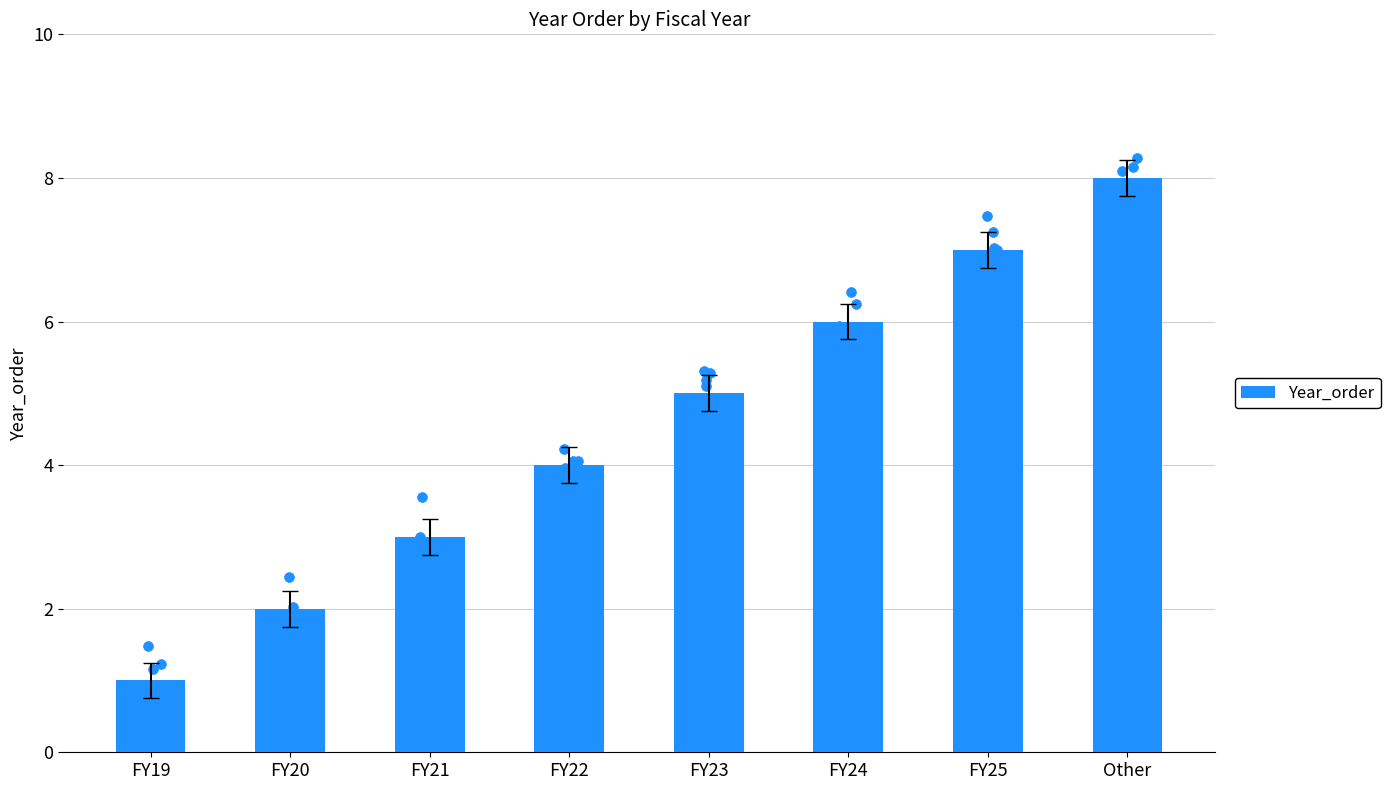

What is the change in value from FY23 to FY24?

+1